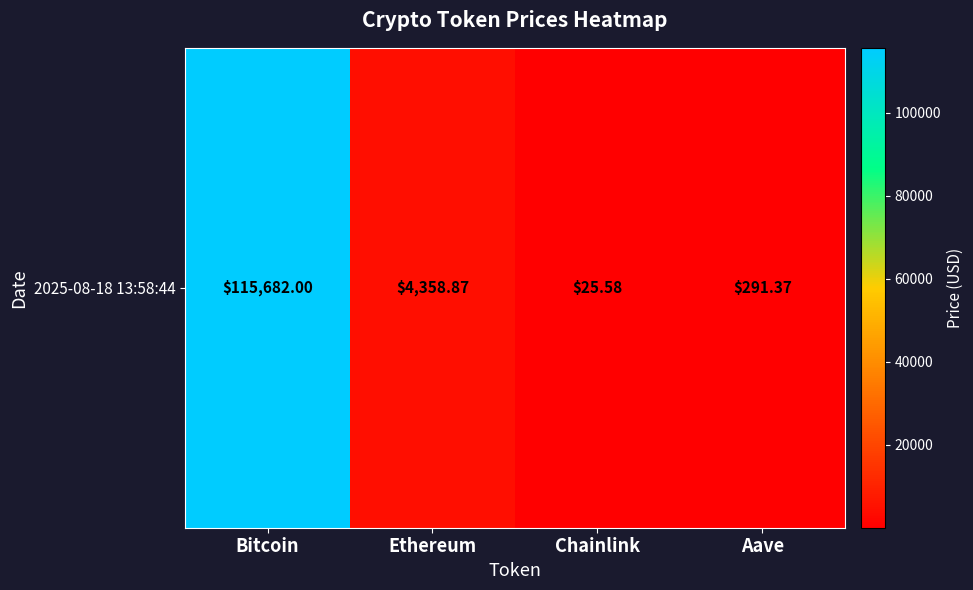

Which label corresponds to the largest value in the chart?

Bitcoin